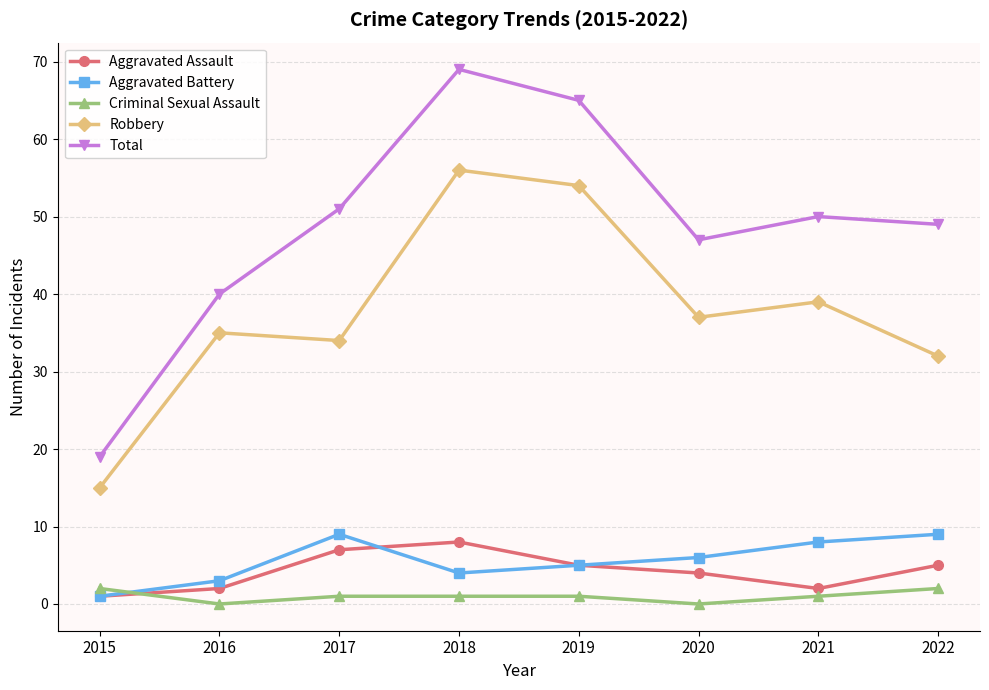

True or false: Total and Aggravated Assault intersect in this chart.

False